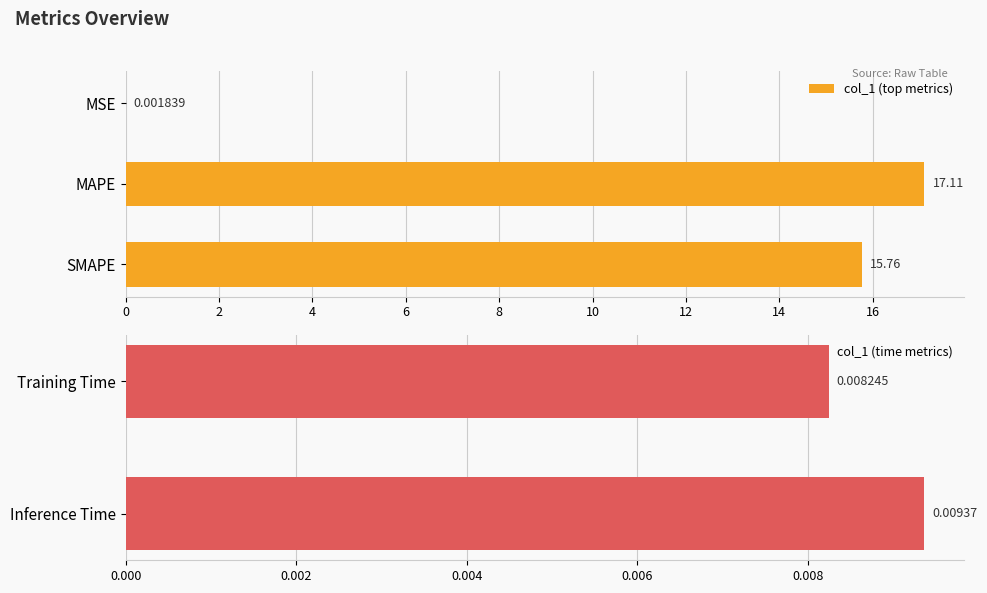

Rank the categories by value from highest to lowest.

MAPE, SMAPE, Inference Time, Training Time, MSE